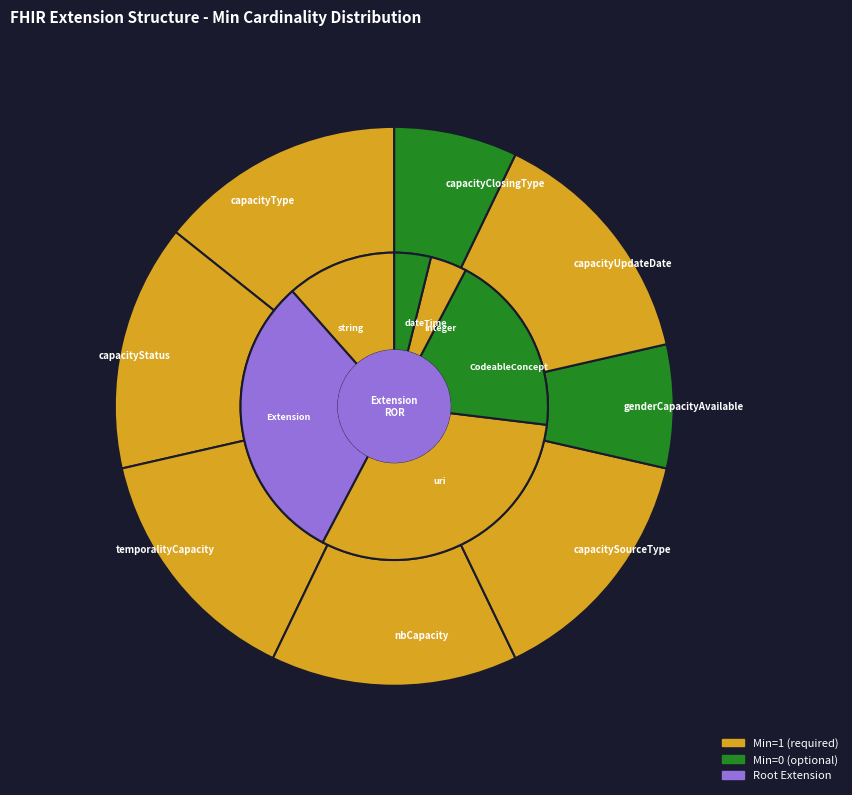

How many slices are in this pie chart?

8